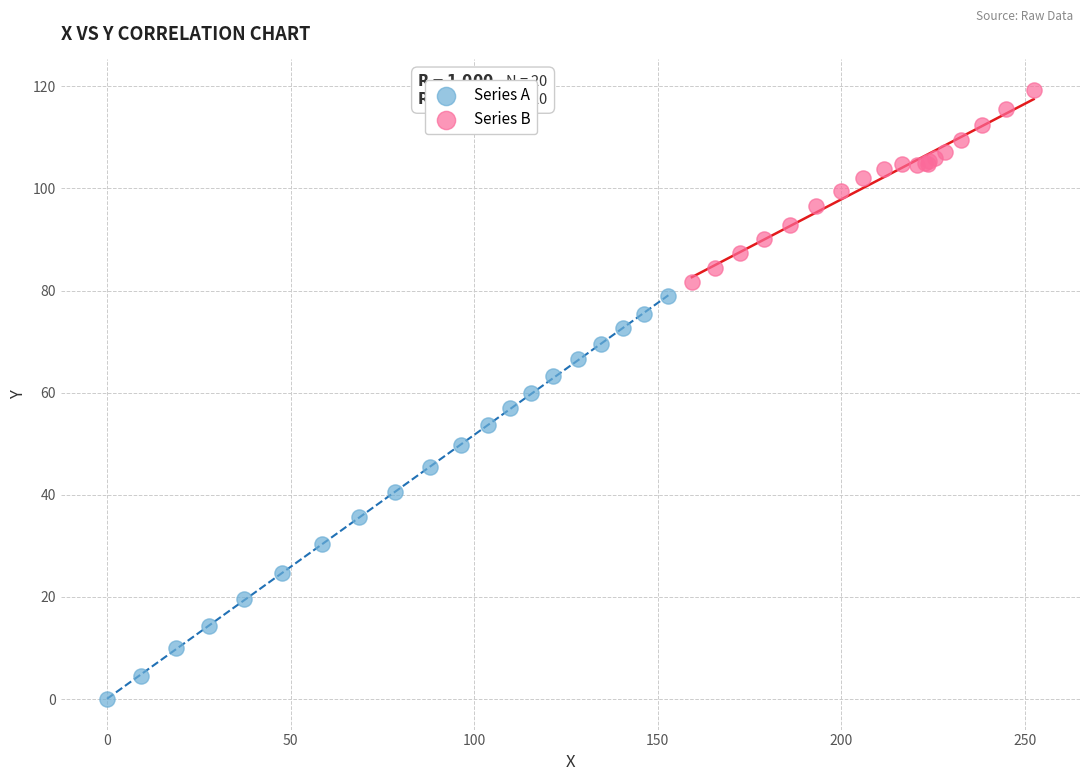

Which series has the largest Y range (max minus min)?

Series A